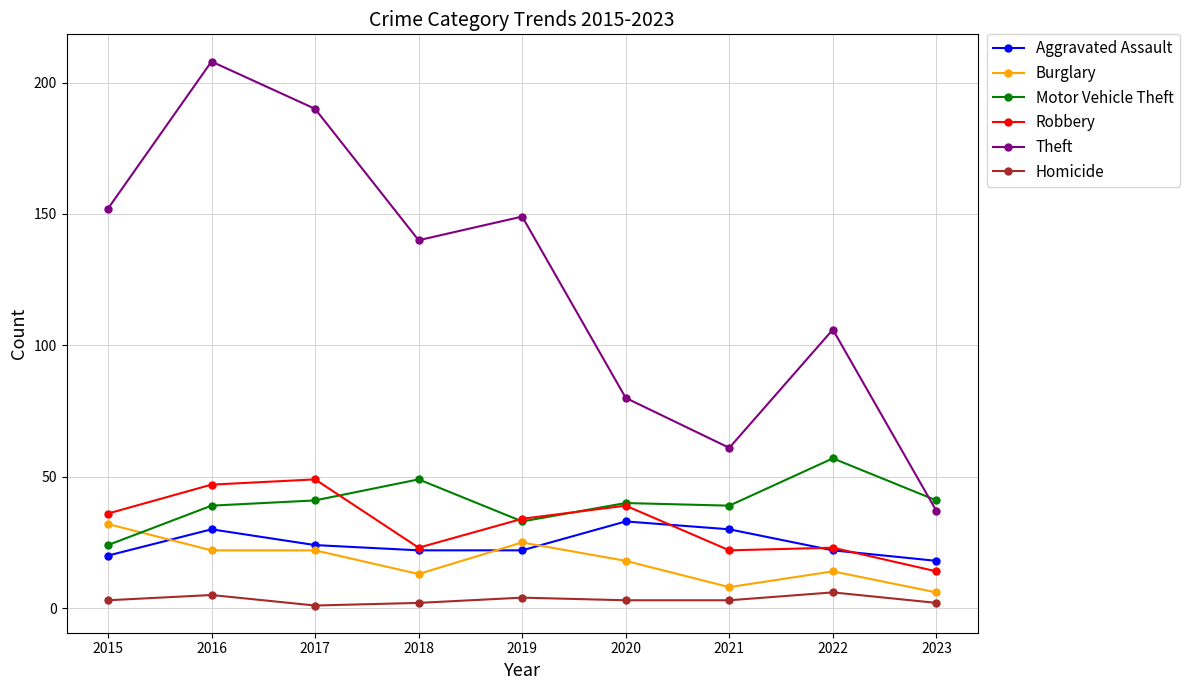

The Burglary series shows 18 at 2020. True or false?

True